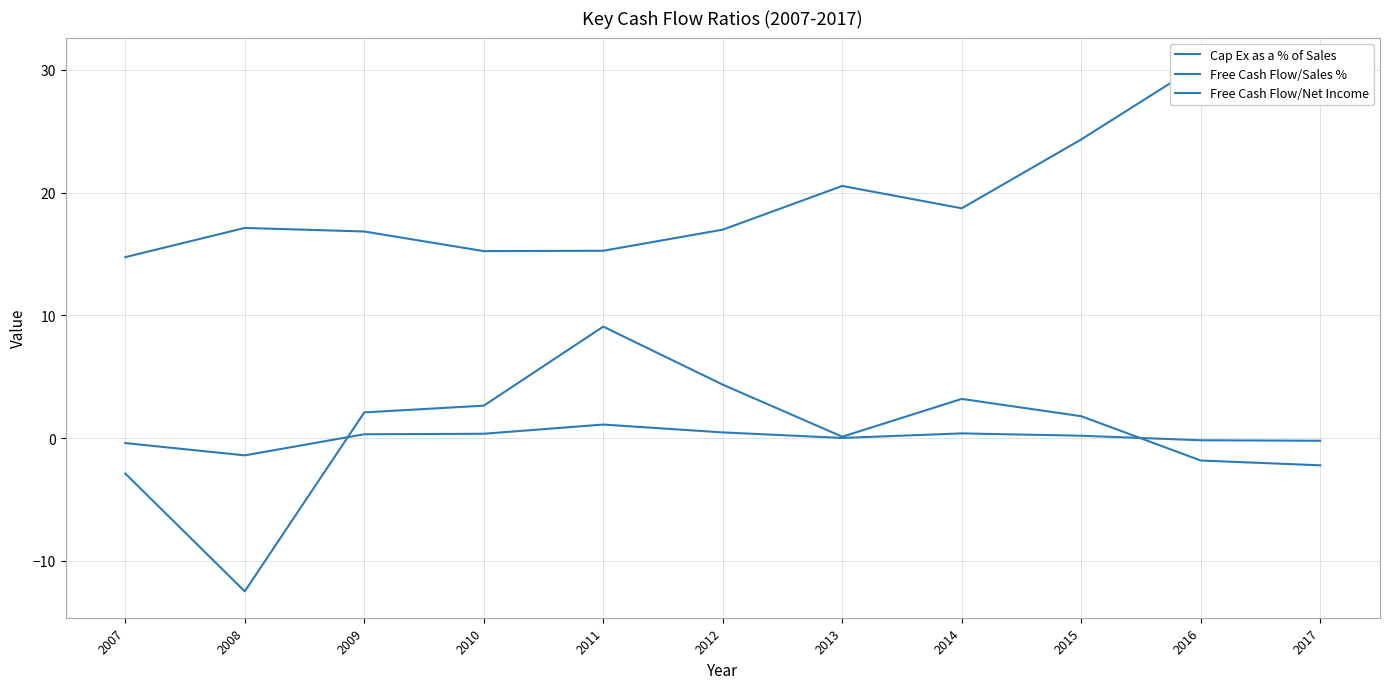

Which series has the largest total across all categories?

Cap Ex as a % of Sales